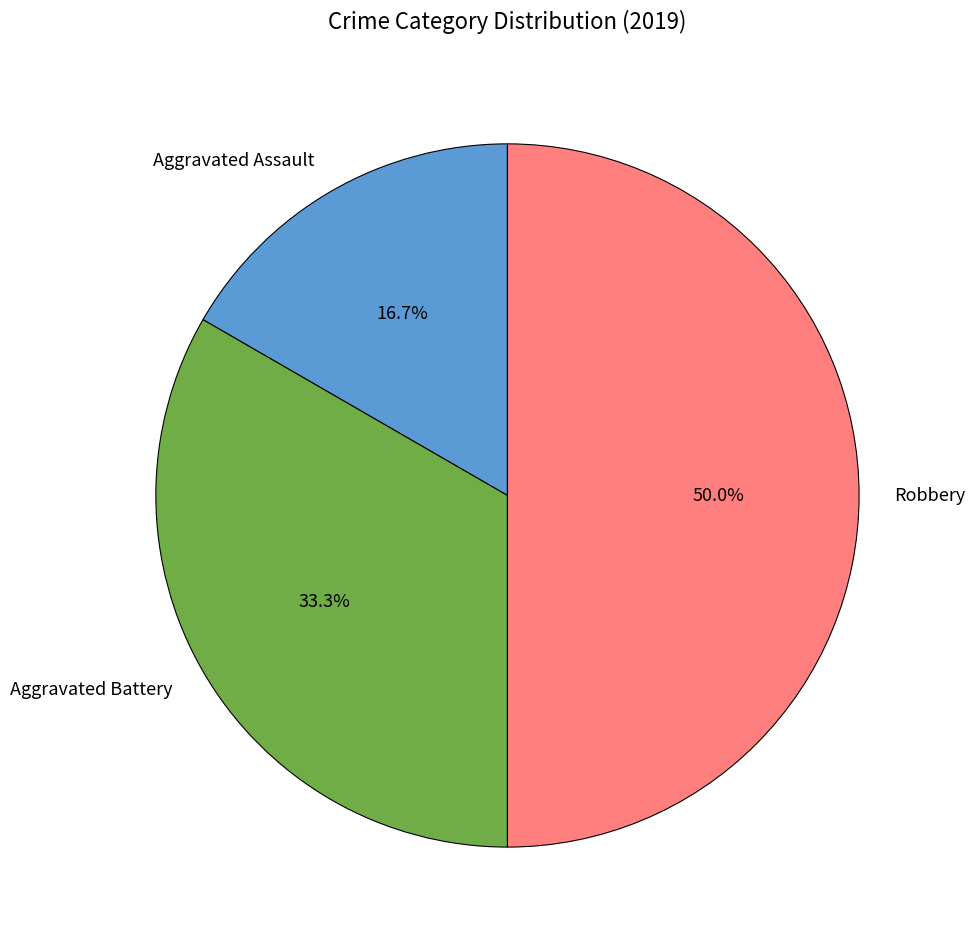

Which slice is the smallest?

Aggravated Assault